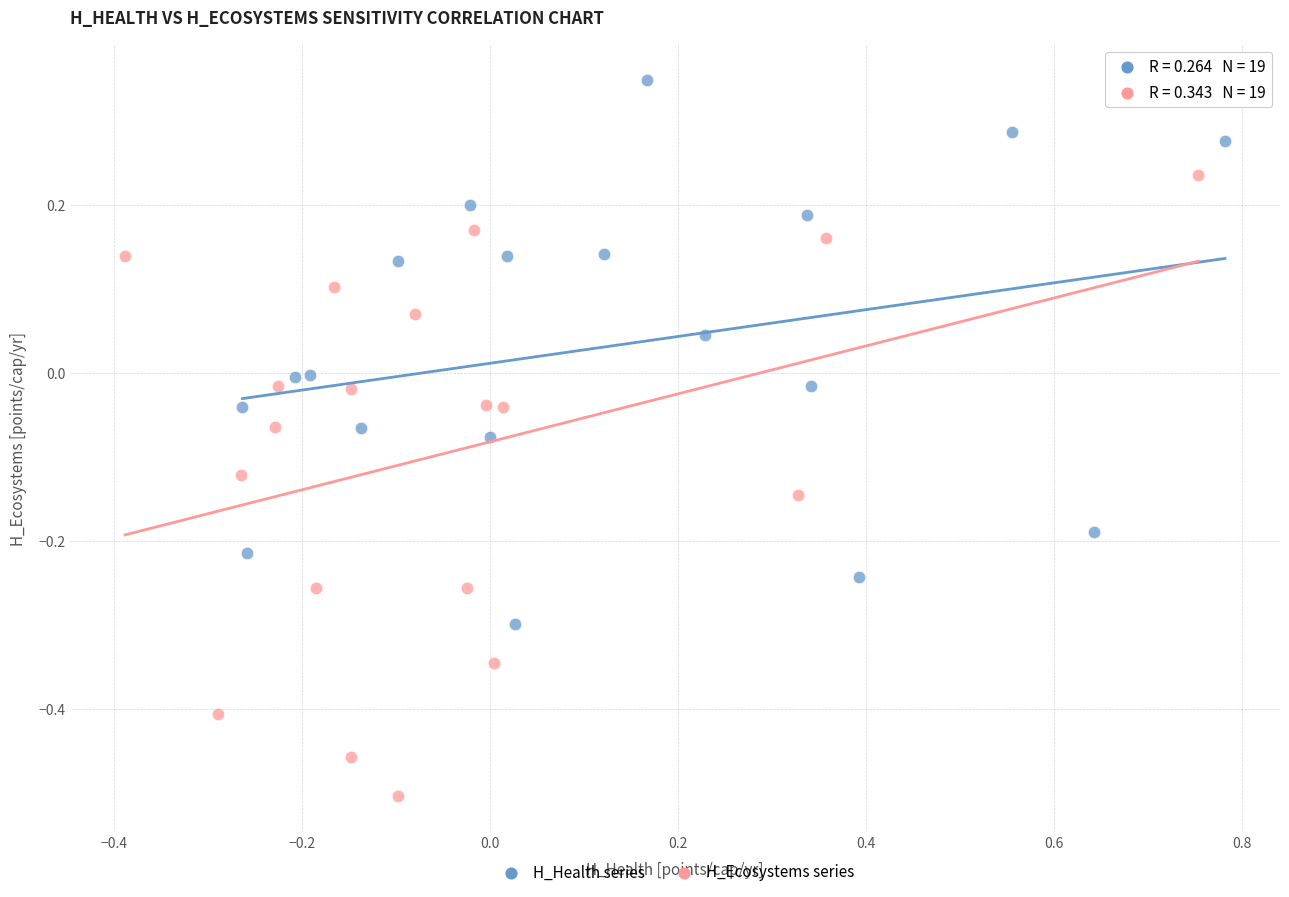

What are all the series names shown in the legend?

H_Health series, H_Ecosystems series